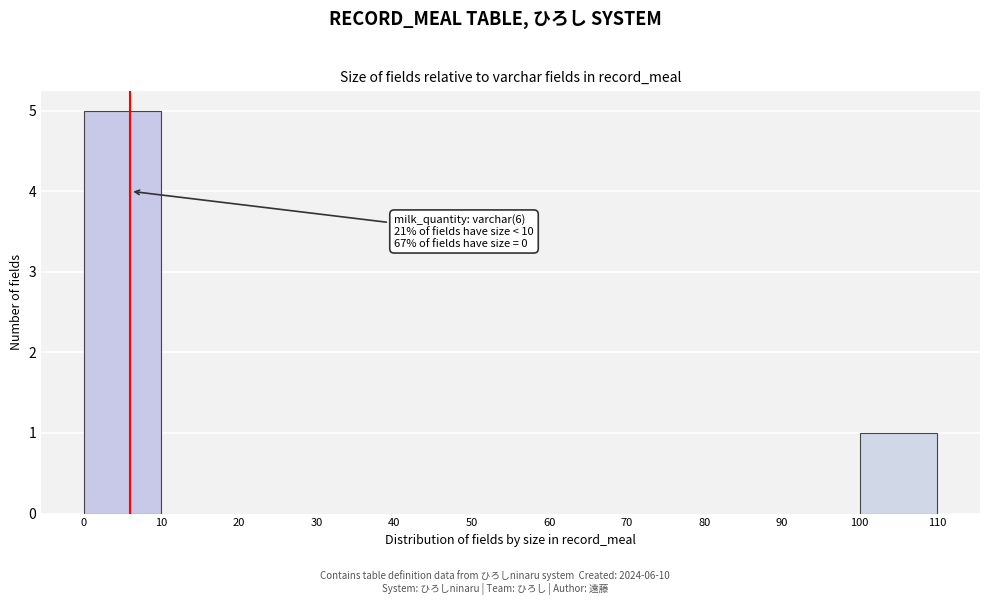

Which range on the x-axis has the tallest bar?

0 to 10